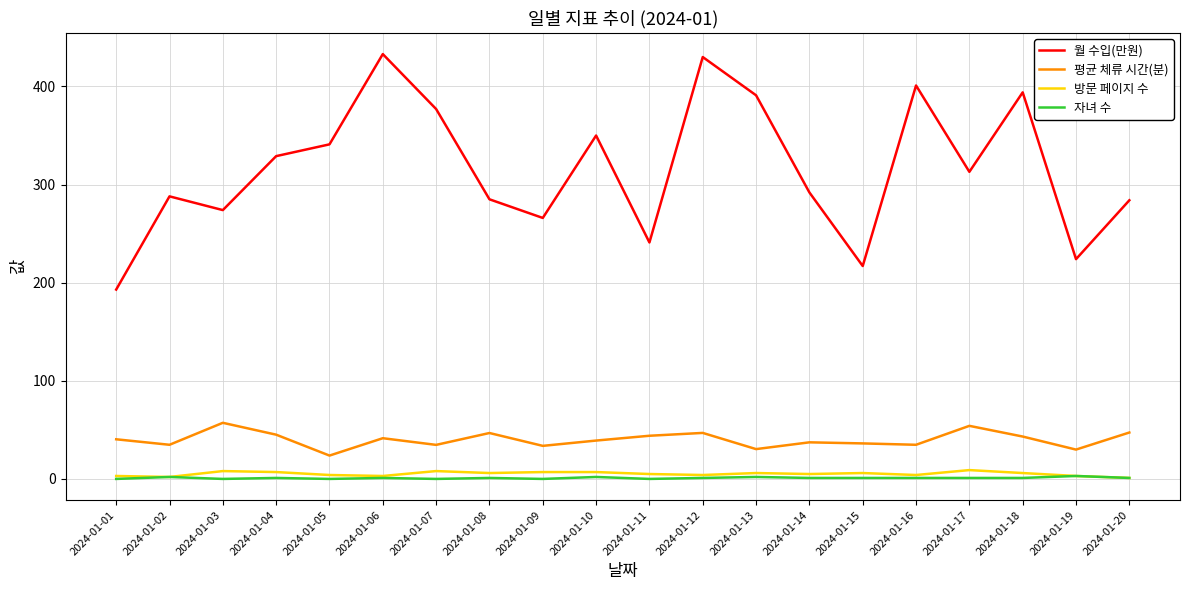

What is the maximum value shown in the chart?

433.0